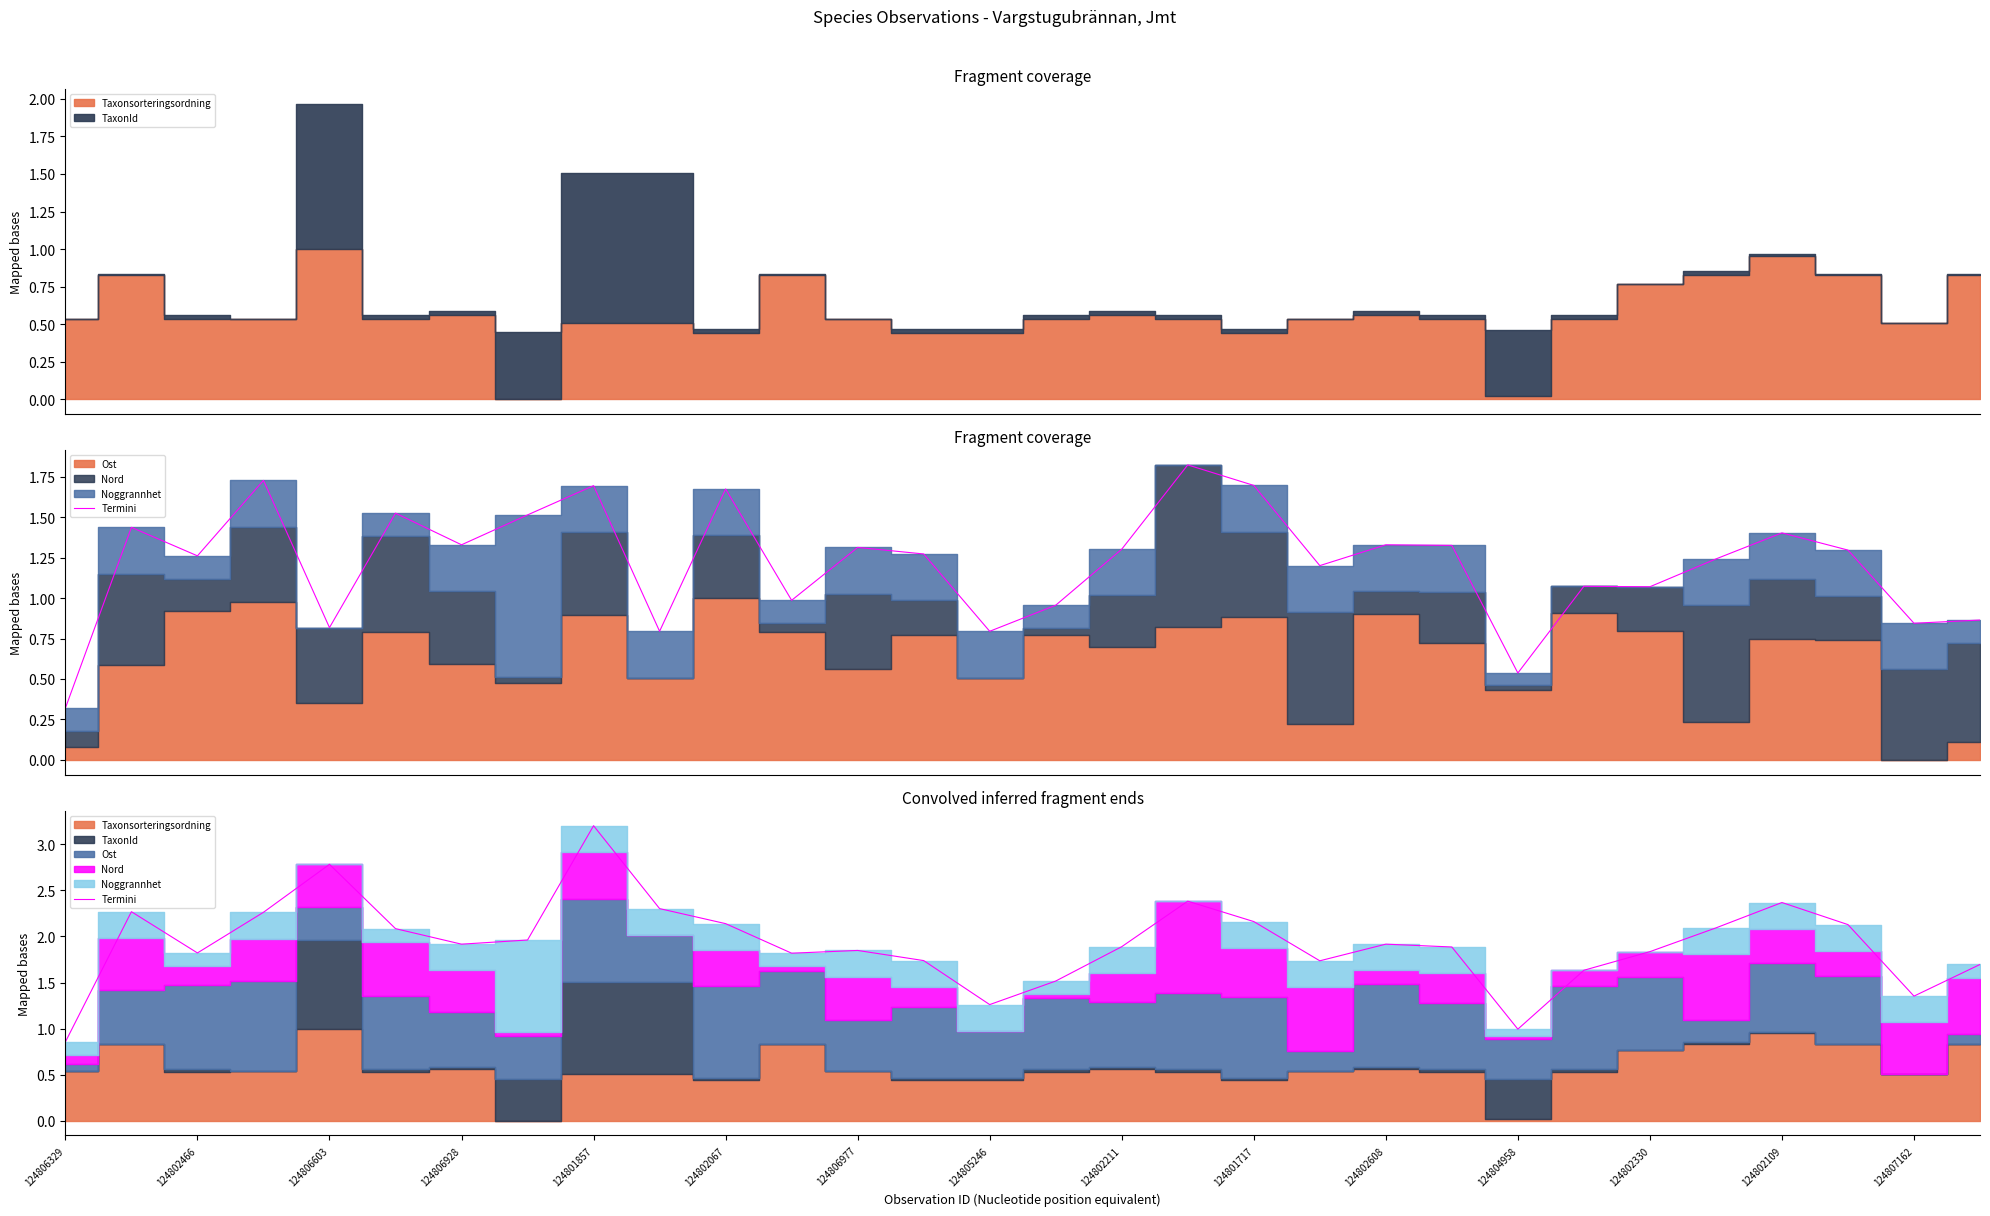

How many categories are shown in the chart?

30